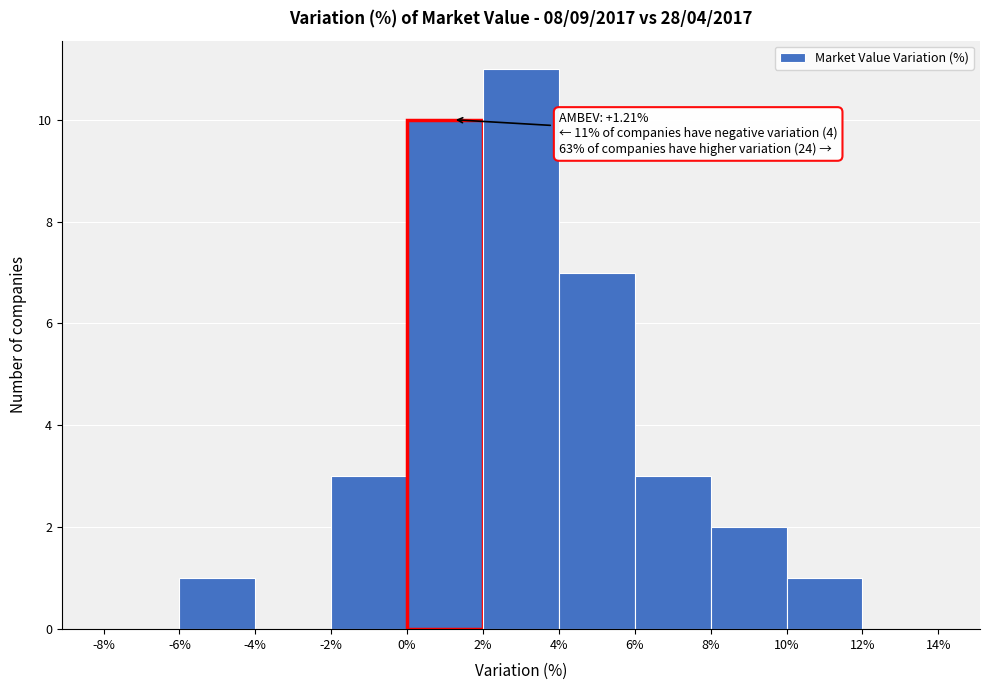

Which range on the x-axis has the tallest bar?

2% to 4%